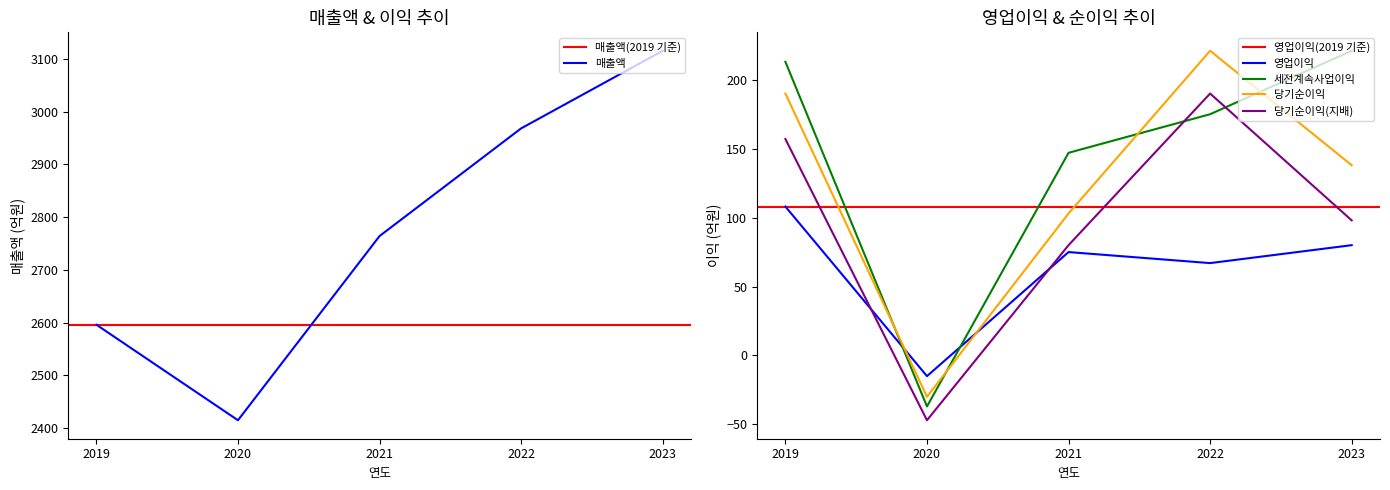

What is the sum of all 세전계속사업이익 values?

719